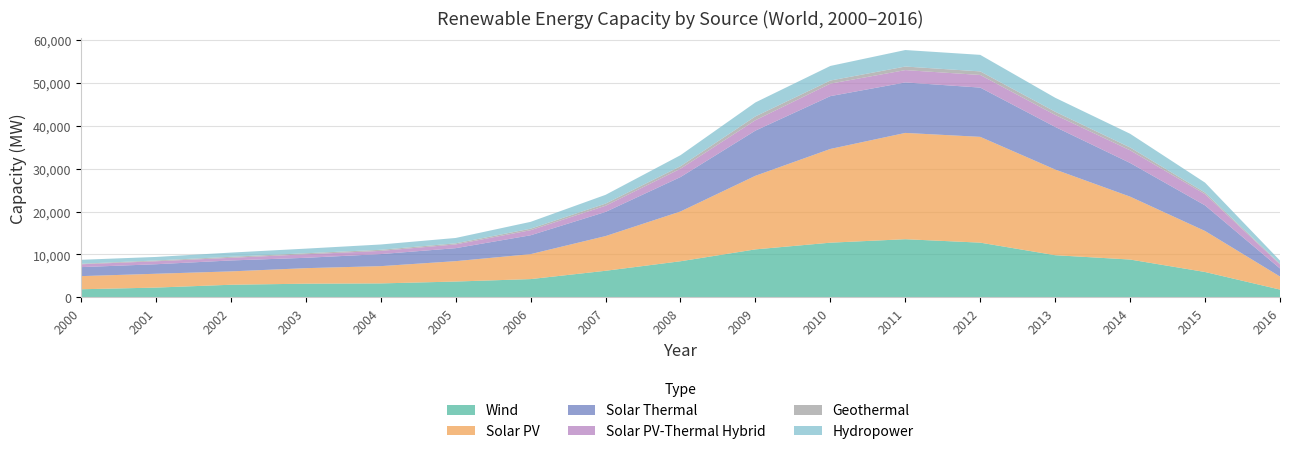

Reading left to right, what are all the values shown in this chart?

Wind: 2000=1885	2001=2274	2002=2936	2003=3185	2004=3248	2005=3685	2006=4254	2007=6192	2008=8411	2009=11180	2010=12741	2011=13549	2012=12748	2013=9820	2014=8812	2015=5908	2016=1812
Solar PV: 2000=3060	2001=3222	2002=3113	2003=3616	2004=4024	2005=4749	2006=5816	2007=8085	2008=11600	2009=17152	2010=21844	2011=24771	2012=24653	2013=19967	2014=14655	2015=9554	2016=3036
Solar Thermal: 2000=2100	2001=2221	2002=2549	2003=2416	2004=2808	2005=3028	2006=4396	2007=5635	2008=8025	2009=10530	2010=12312	2011=11769	2012=11482	2013=9932	2014=7849	2015=5971	2016=1880
Solar PV-Thermal Hybrid: 2000=660	2001=691	2002=614	2003=818	2004=749	2005=872	2006=1182	2007=1435	2008=1943	2009=2419	2010=2911	2011=2871	2012=2944	2013=2792	2014=2952	2015=2605	2016=946
Geothermal: 2000=128	2001=188	2002=234	2003=242	2004=254	2005=253	2006=352	2007=503	2008=578	2009=897	2010=726	2011=830	2012=832	2013=749	2014=661	2015=371	2016=165
Hydropower: 2000=918	2001=819	2002=984	2003=1072	2004=1234	2005=1252	2006=1594	2007=2039	2008=2573	2009=3249	2010=3396	2011=3848	2012=3853	2013=3255	2014=3192	2015=2324	2016=729